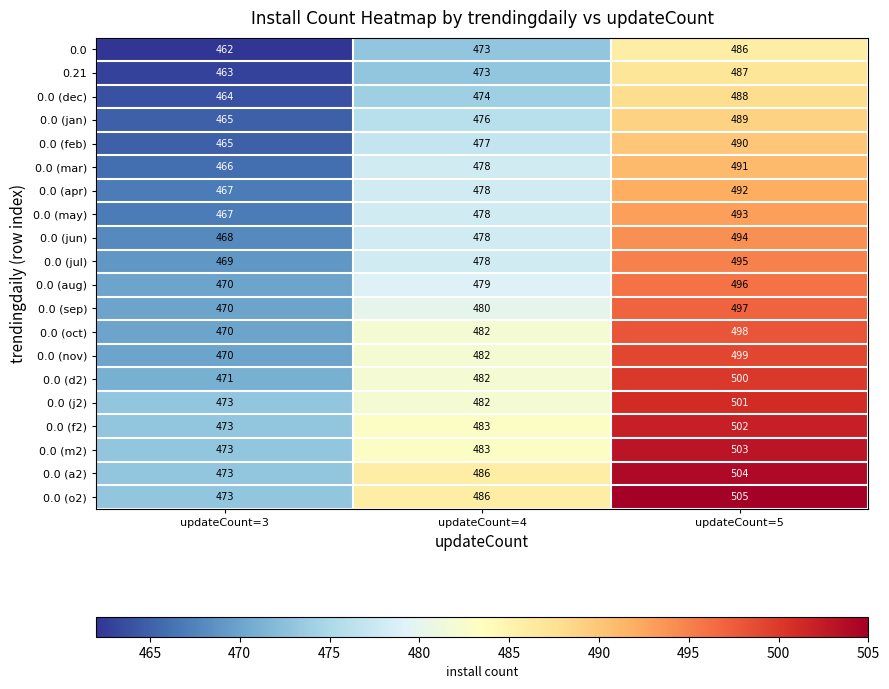

At which category is the sum across all series the highest?

updateCount=5